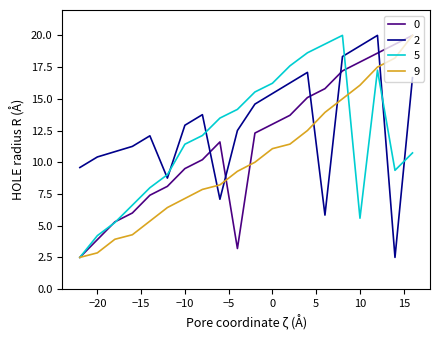

True or false: 9 and 2 cross at least once.

True